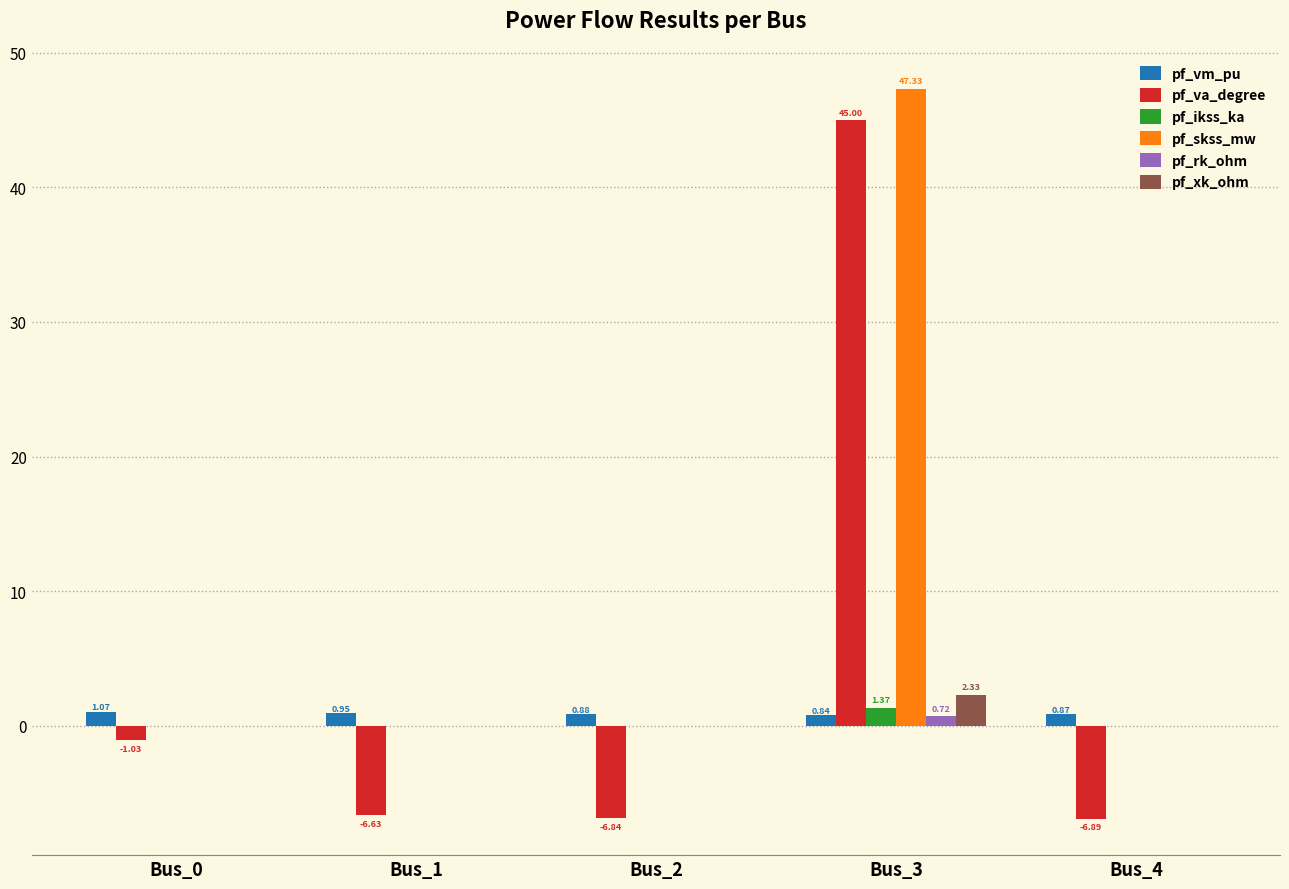

Which series has the largest total across all categories?

pf_skss_mw